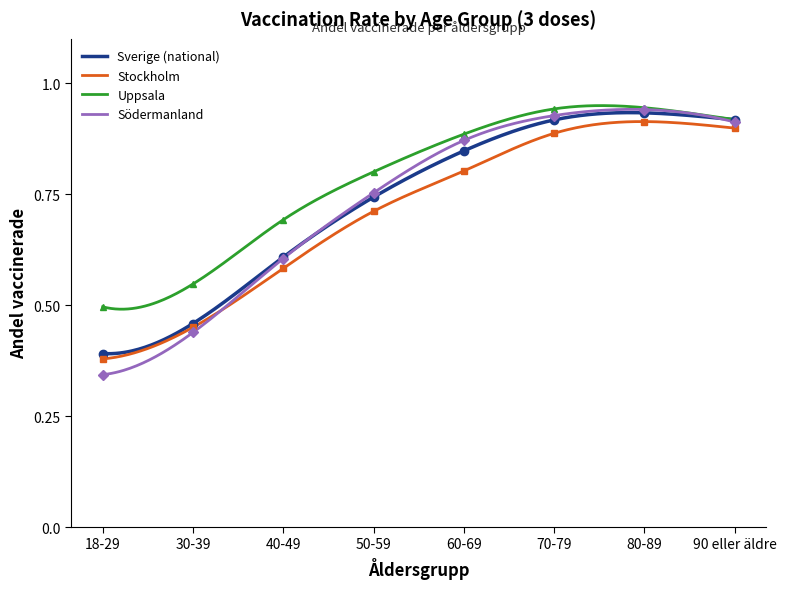

Is this an area chart (filled region under the line)?

No